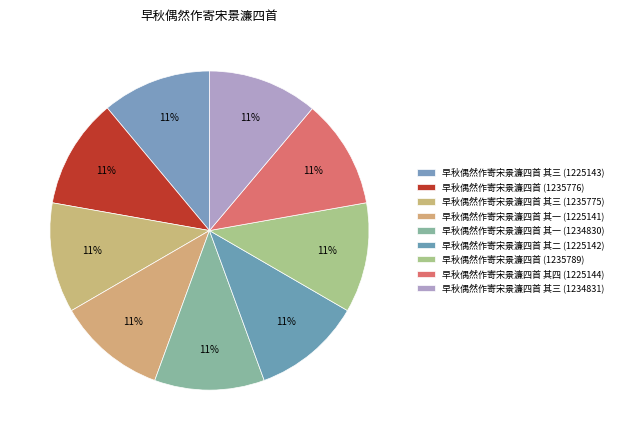

How many slices are in this pie chart?

9